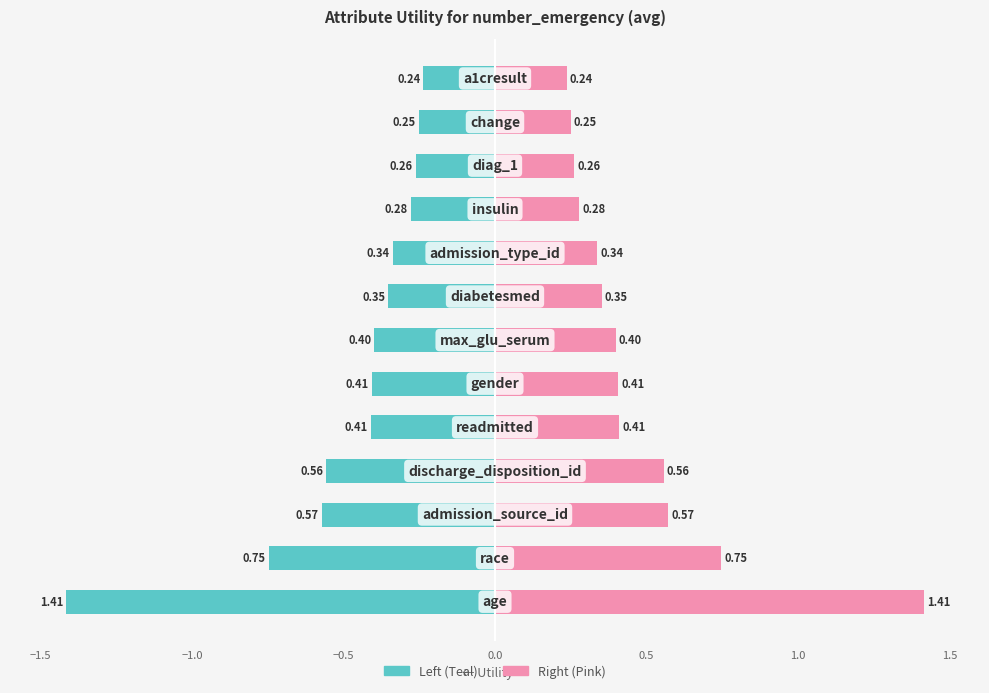

Reading left to right, extract all data points from this chart.

Utility (left): -1.4	-0.7	-0.6	-0.6	-0.4	-0.4	-0.4	-0.4	-0.3	-0.3	-0.3	-0.3	-0.2
Utility (right): 1.4	0.7	0.6	0.6	0.4	0.4	0.4	0.4	0.3	0.3	0.3	0.3	0.2